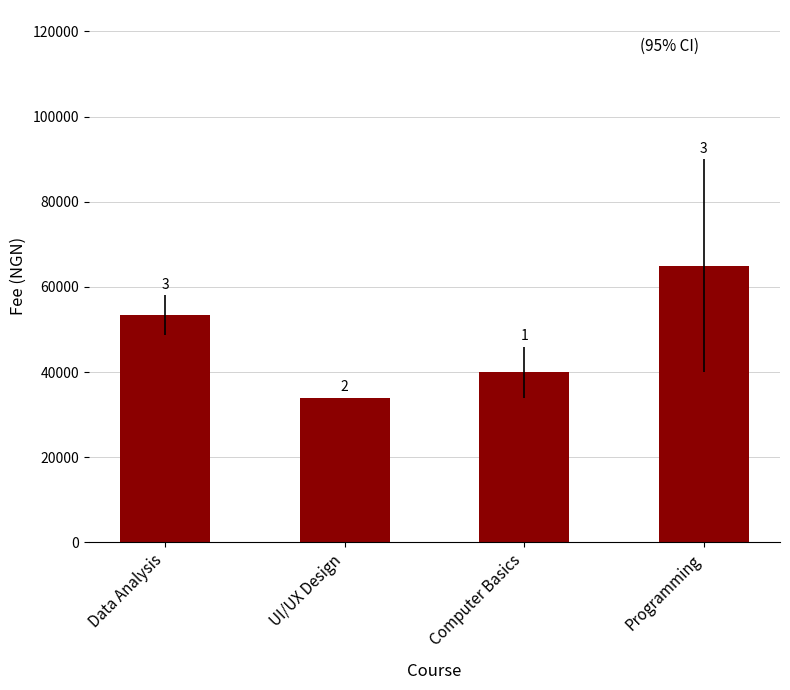

What is the label of the 3rd bar from the right?

UI/UX Design